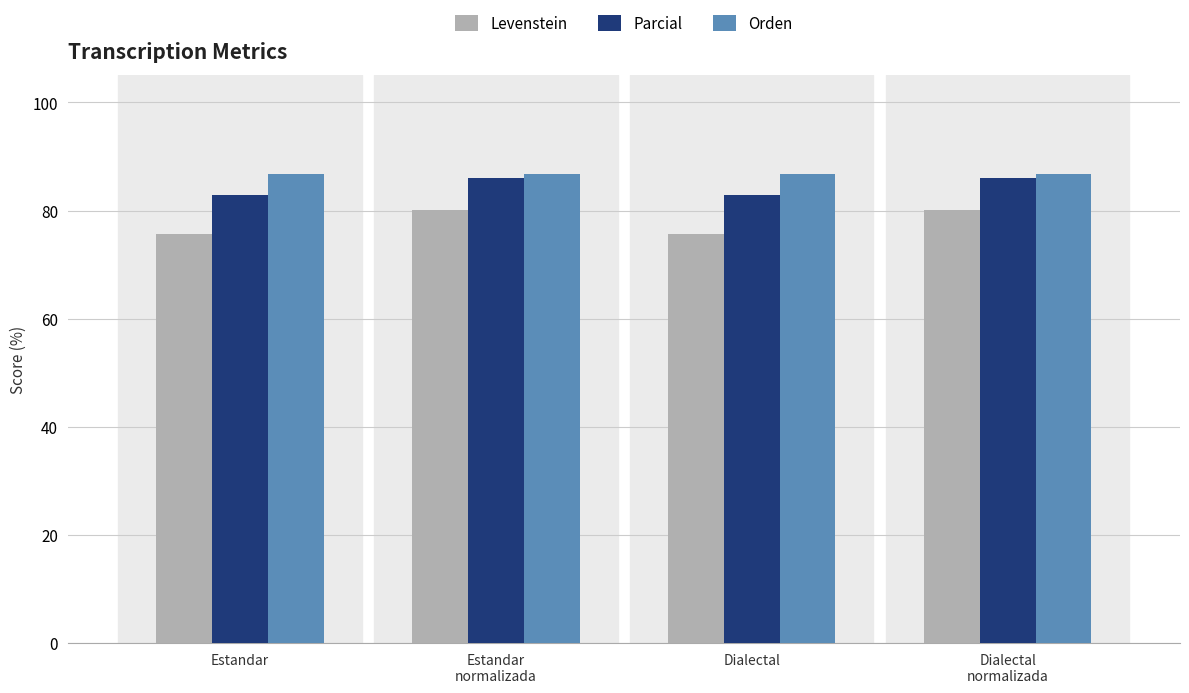

What is the label of the 1st bar from the right?

Dialectal
normalizada